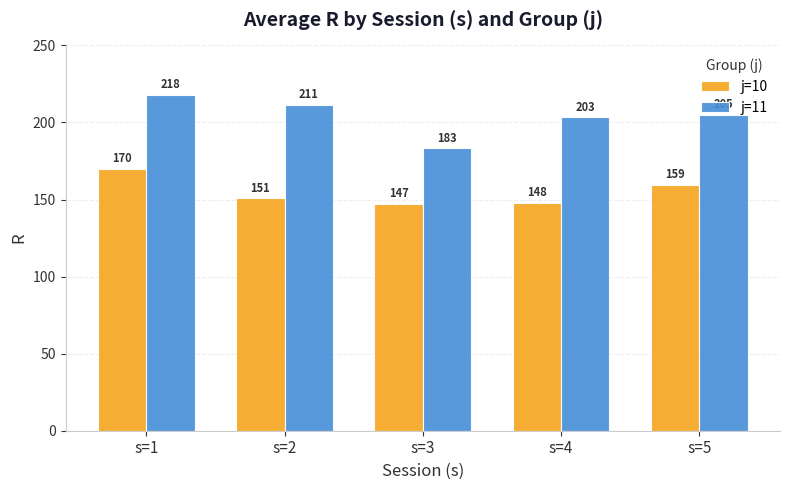

At which label is j=11 closest to 200?

s=4